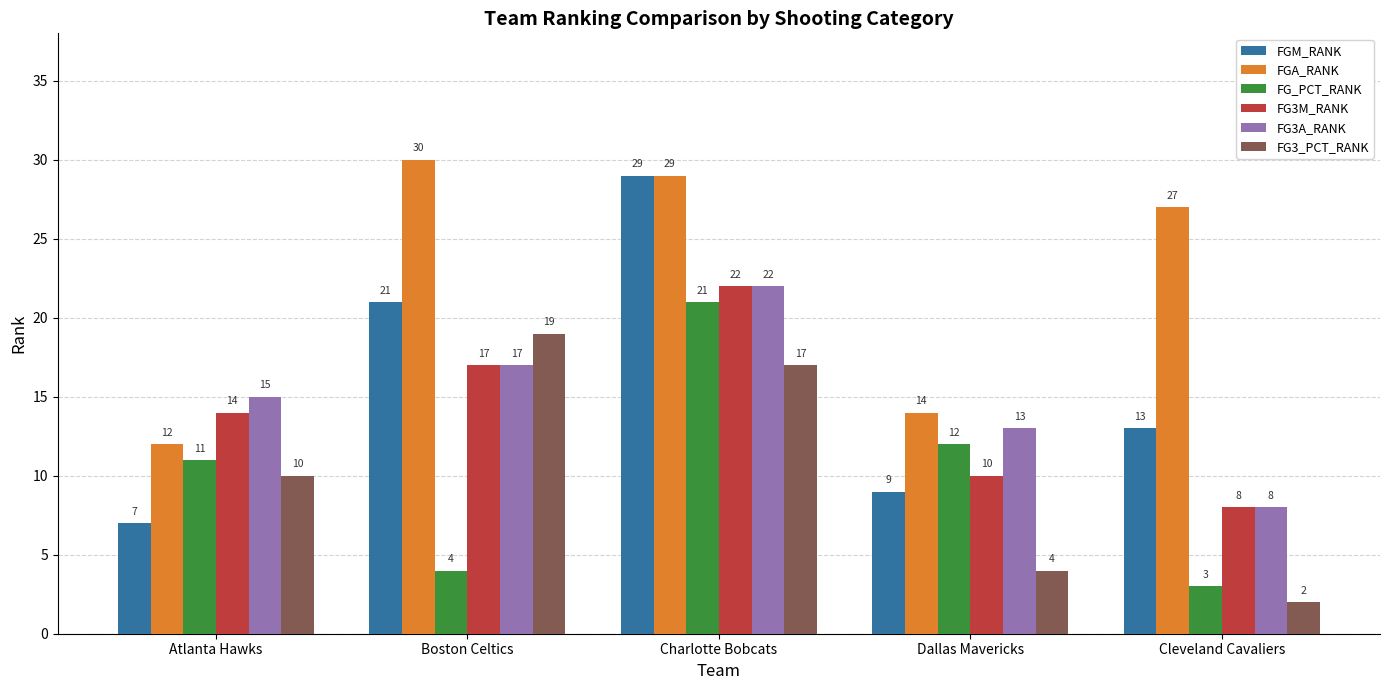

At Atlanta Hawks, list the series in order from smallest to largest.

FGM_RANK, FG3_PCT_RANK, FG_PCT_RANK, FGA_RANK, FG3M_RANK, FG3A_RANK